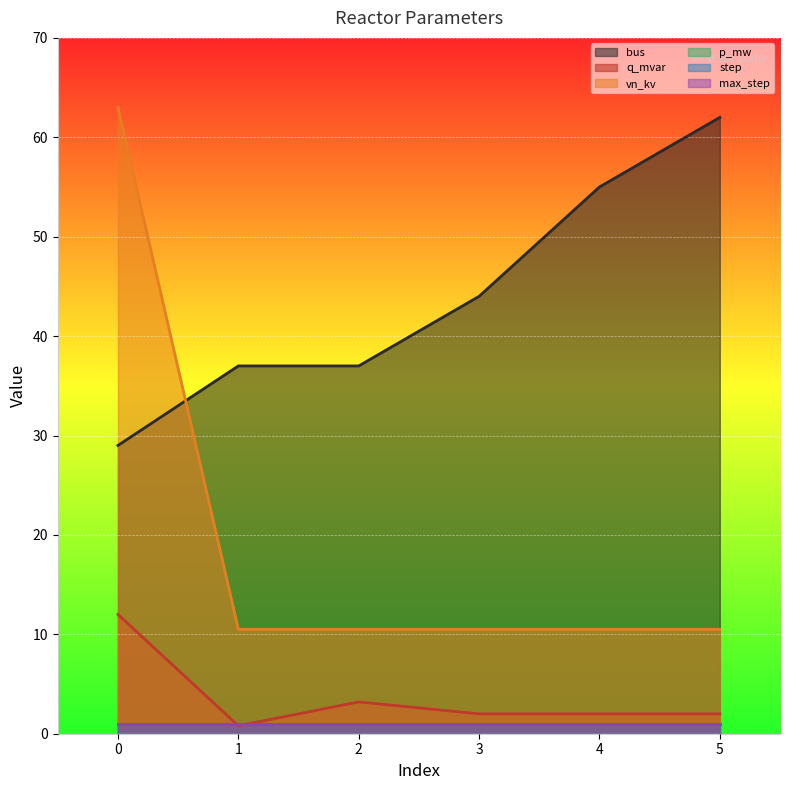

Is the value of q_mvar at 4 greater than the value of vn_kv at 2?

No